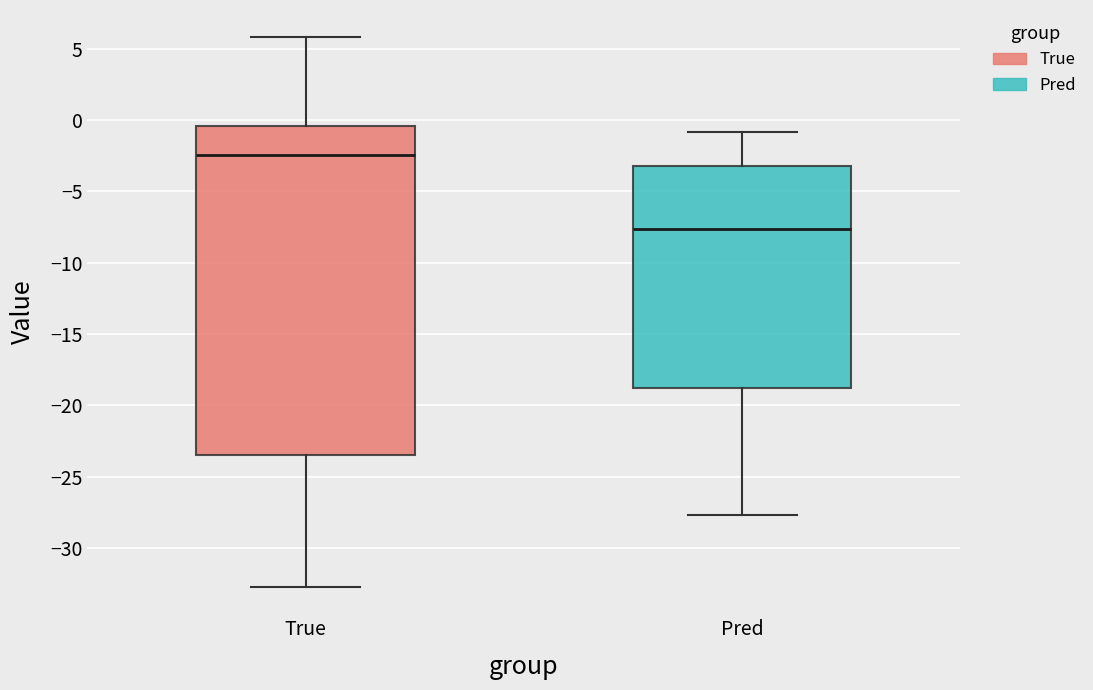

Which box's median line is the highest?

True